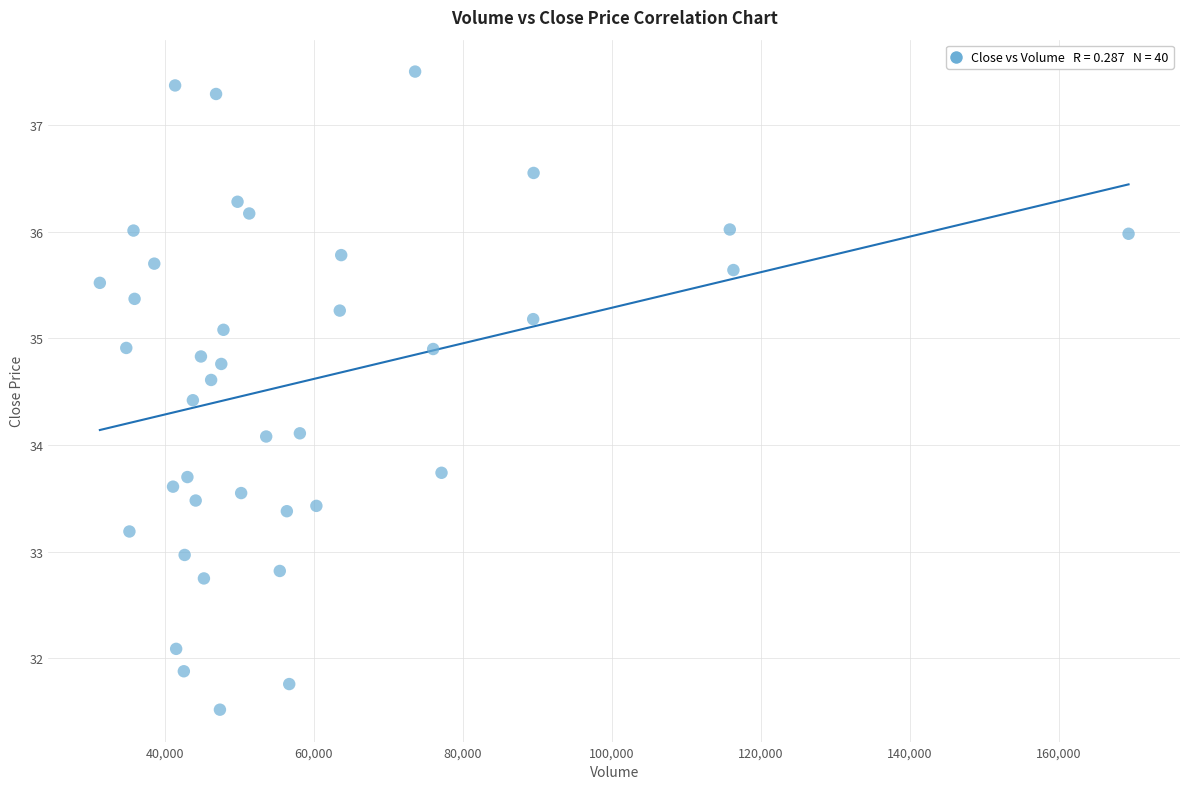

What is the range of X values (max minus min)?

138032.4